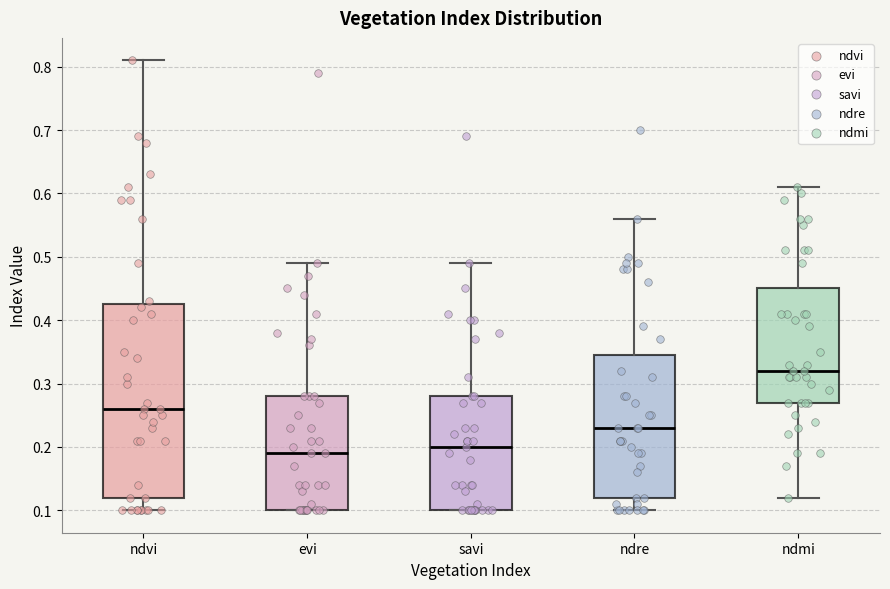

Which box has the lowest median line?

evi